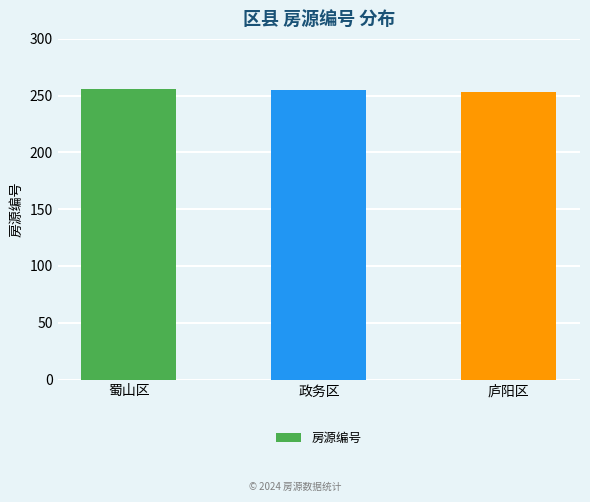

Is it true that the value at 庐阳区 is 418?

False